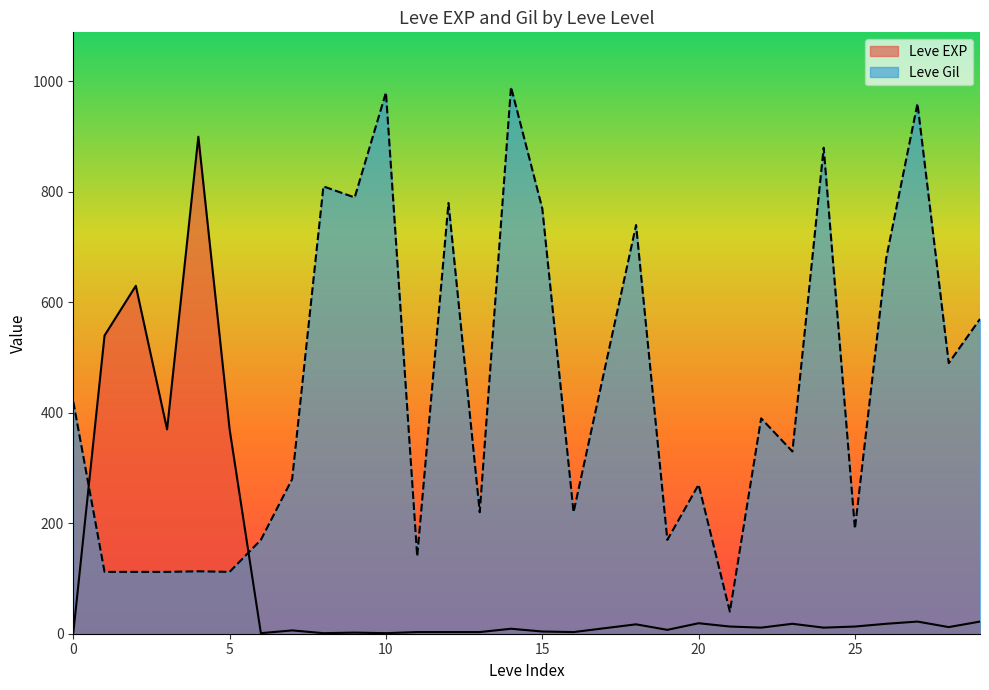

Read the Leve EXP value at 5.

370